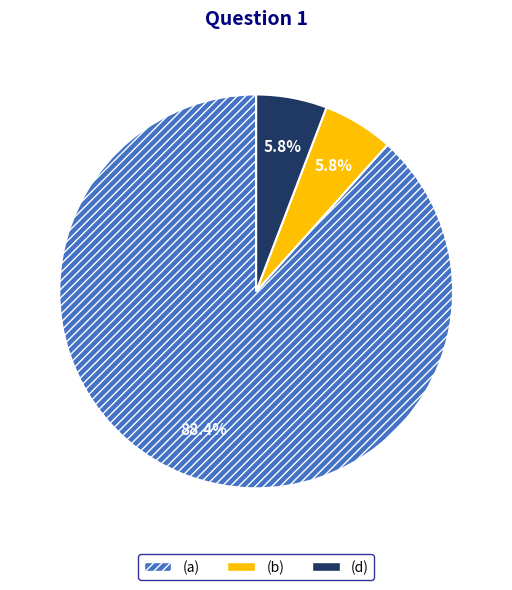

Is it true that (a) is 88% of the pie?

True